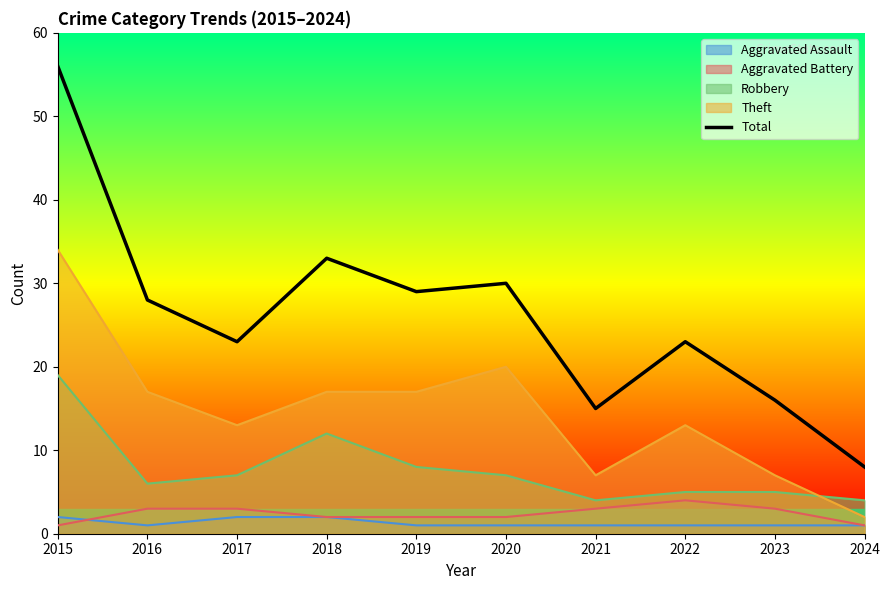

List the labels in order of value, largest first.

2015, 2018, 2020, 2019, 2016, 2017, 2022, 2023, 2021, 2024